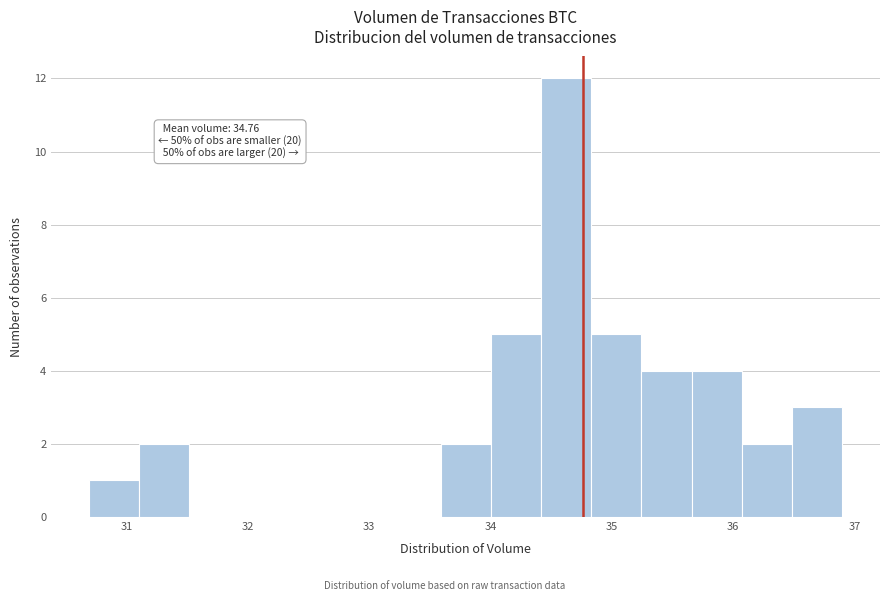

Over which range of the x-axis is the bar tallest?

34.4 to 34.8